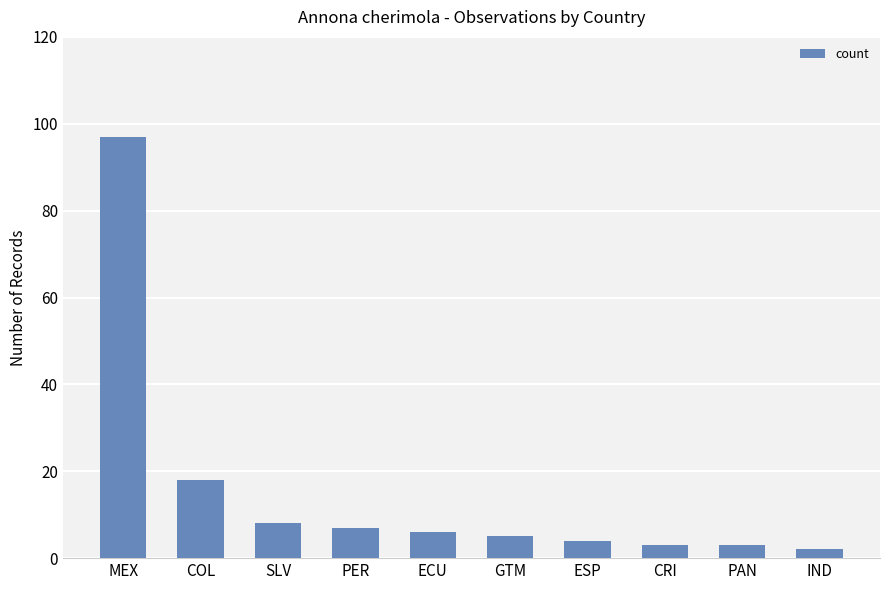

What is the ratio of the value at PAN to the value at COL?

0.2